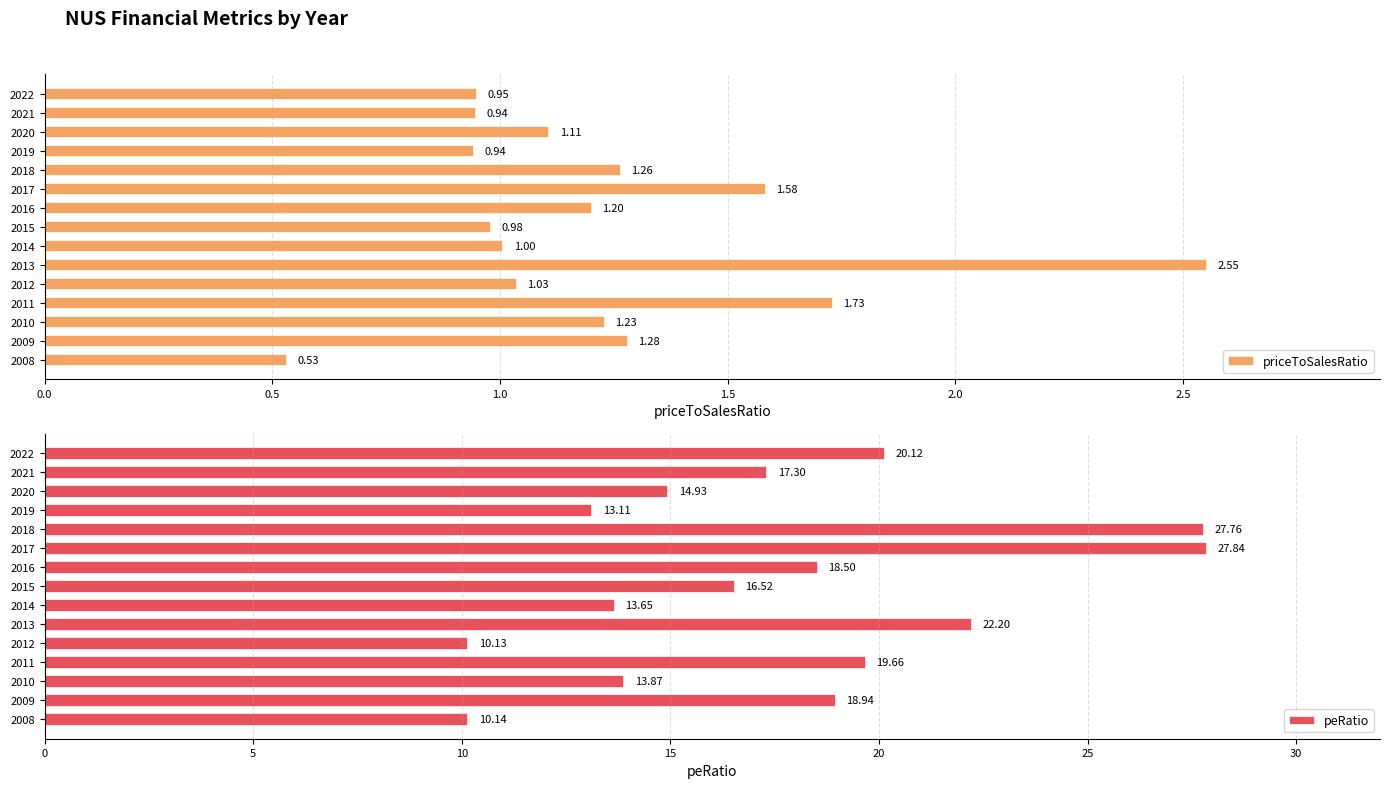

Are the bars grouped side by side (vs. stacked)?

Yes